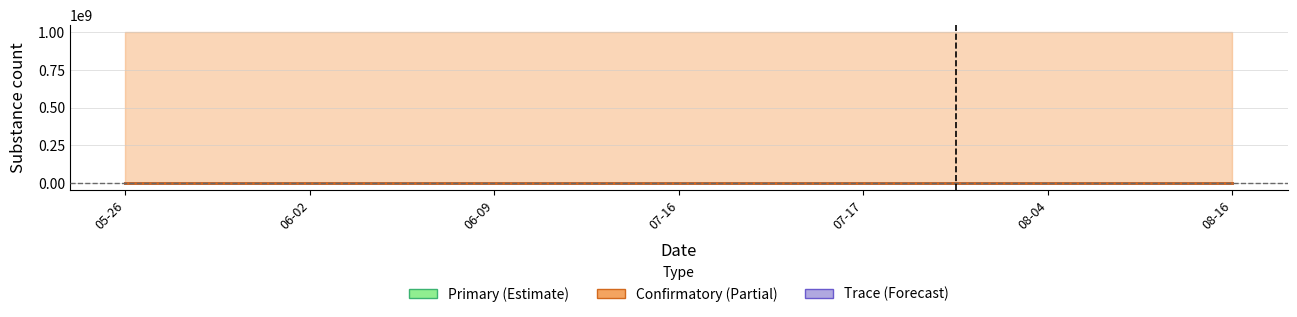

Reading left to right, what are all the values shown in this chart?

primary: 05-26=0.7	06-02=-0.3	06-09=-0.3	07-16=-0.3	07-17=0.5	08-04=-0.3	08-16=-0.0
trace: 05-26=0.2	06-02=0.6	06-09=-0.1	07-16=-0.4	07-17=0.1	08-04=-0.3	08-16=-0.1
confirmatory: 05-26=0.0	06-02=0.0	06-09=0.0	07-16=0.0	07-17=0.0	08-04=0.0	08-16=0.0